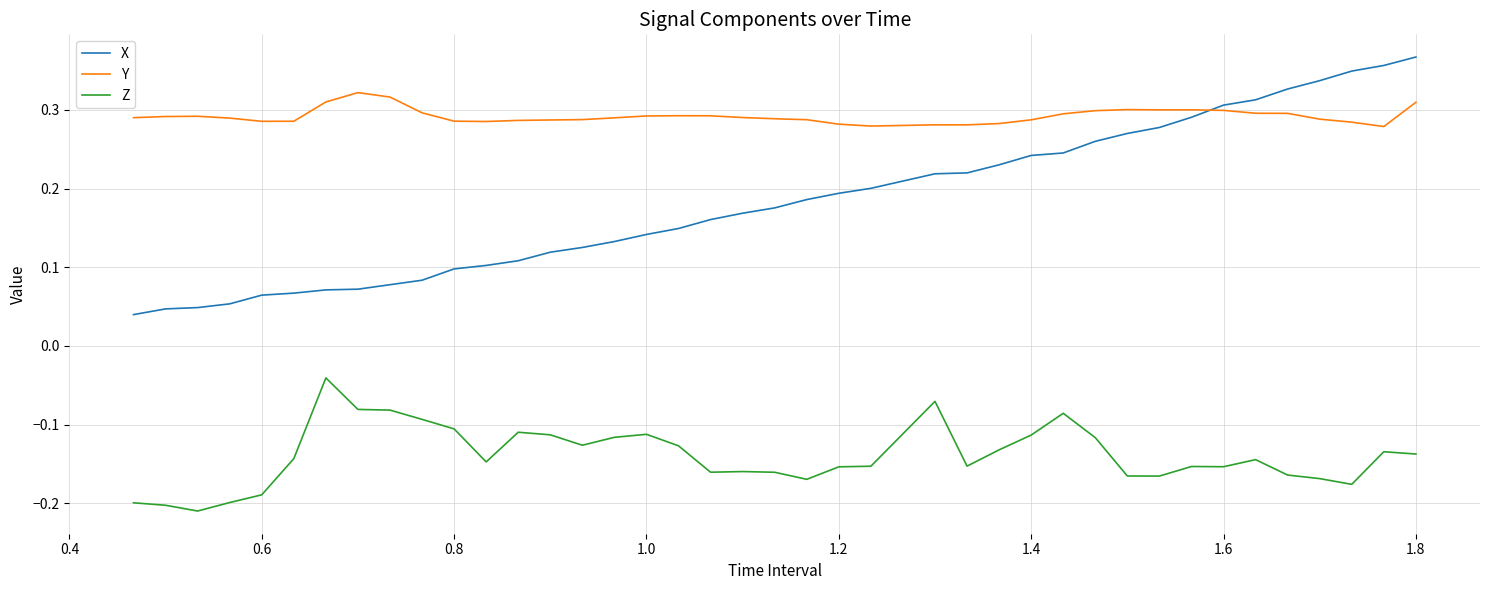

Which series has the largest range (max minus min)?

X